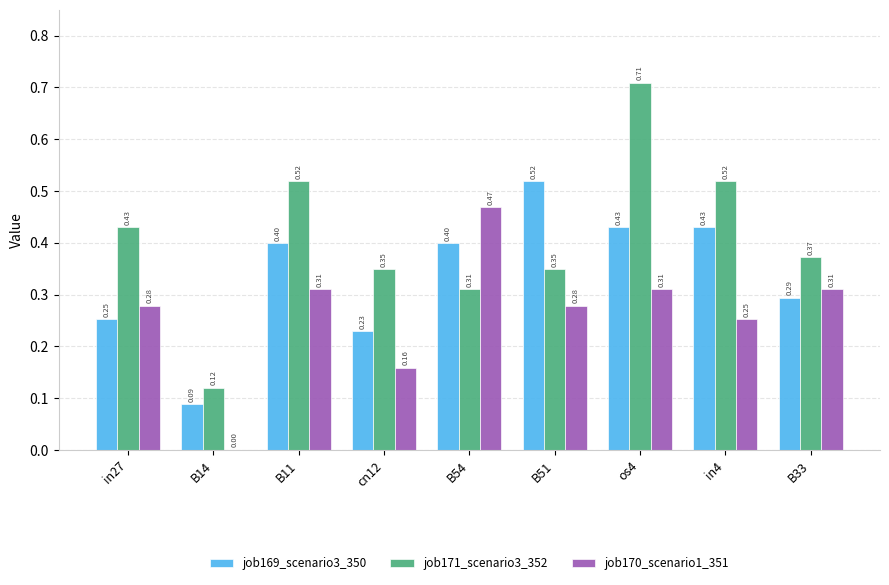

What is the sum of all job171_scenario3_352 values?

3.7